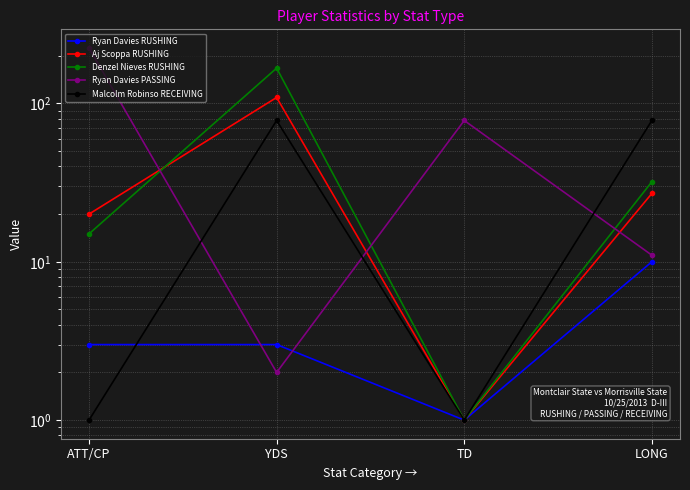

How many lines are shown in the chart?

5